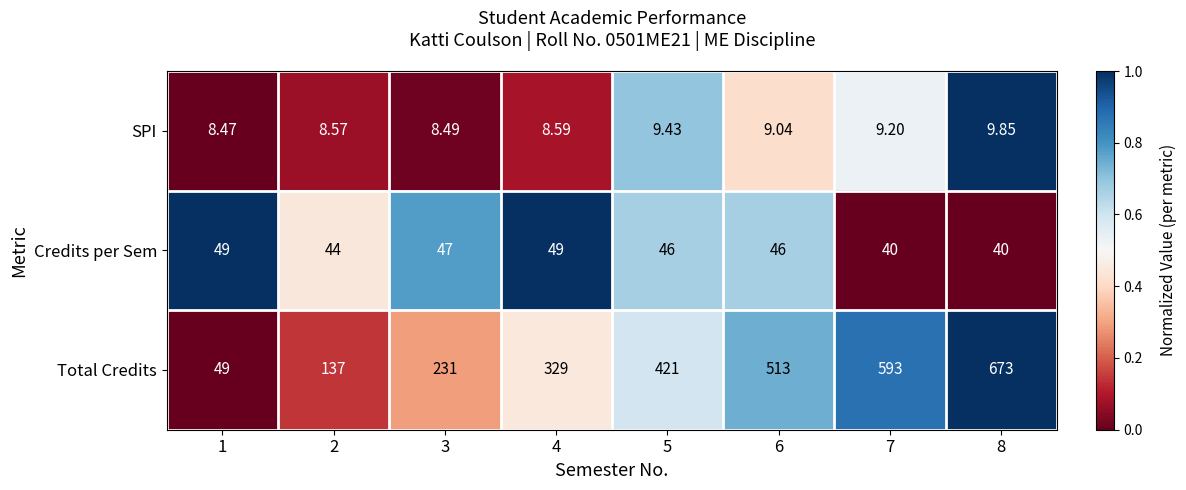

Is the value of Credits per Sem at 6 greater than the value of Total Credits at 5?

No